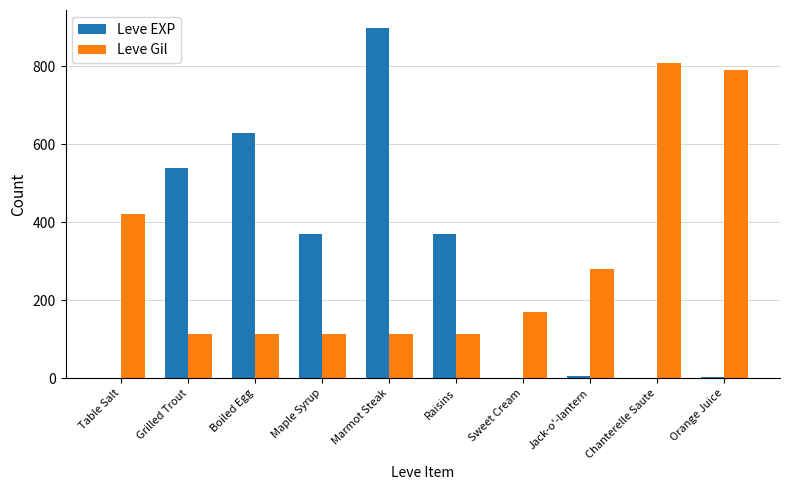

What is the total value across all series at Maple Syrup?

482